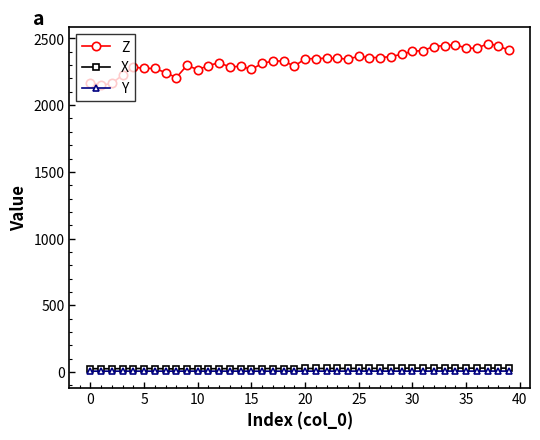

How many data points in Z are above 2344?

20